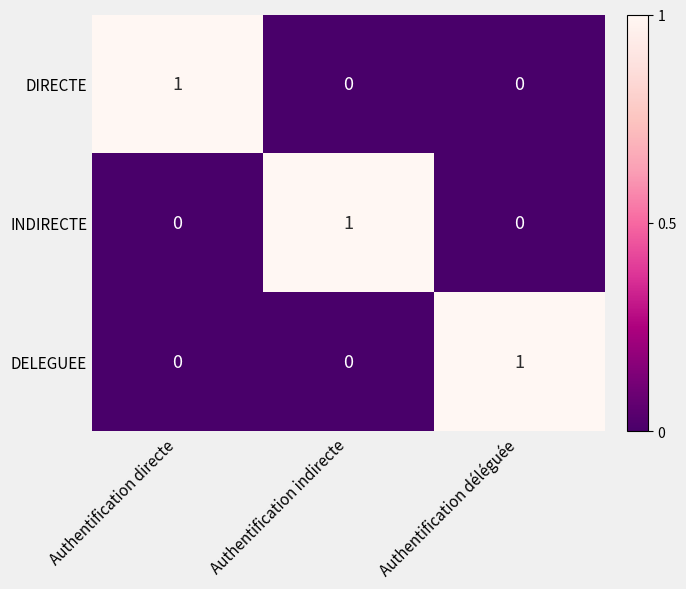

How many INDIRECTE values are between 0 and 1?

3